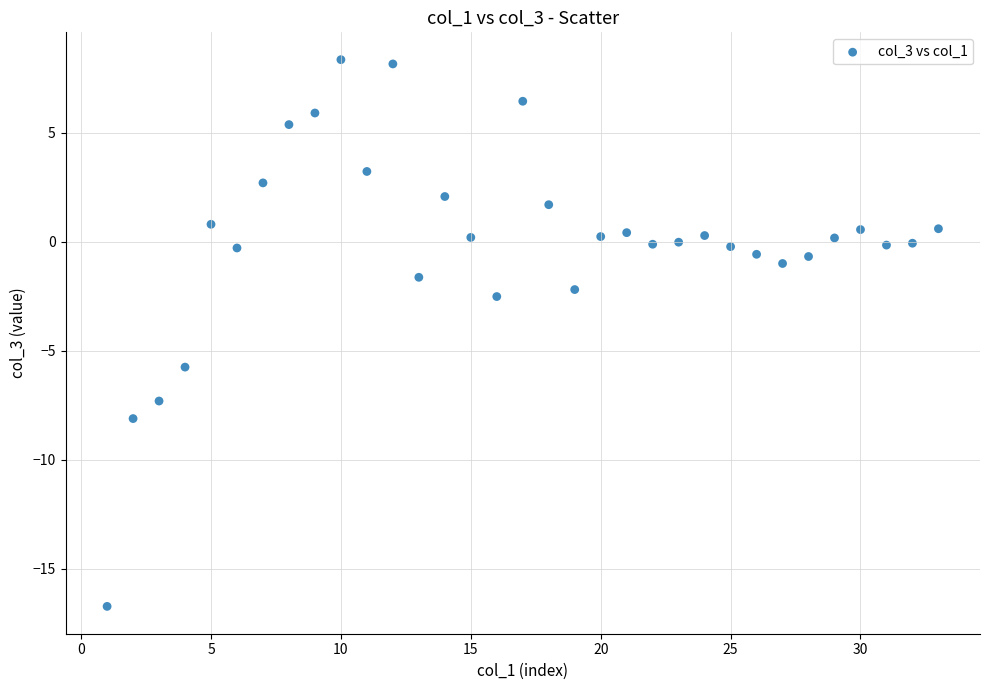

What is the range of Y values (max minus min)?

25.1